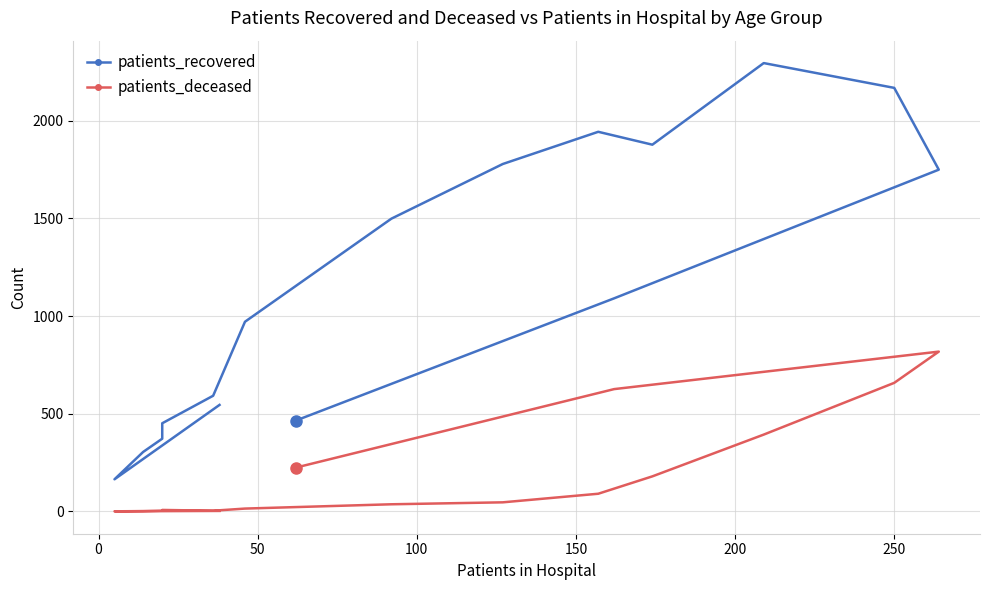

How many lines are shown in the chart?

2